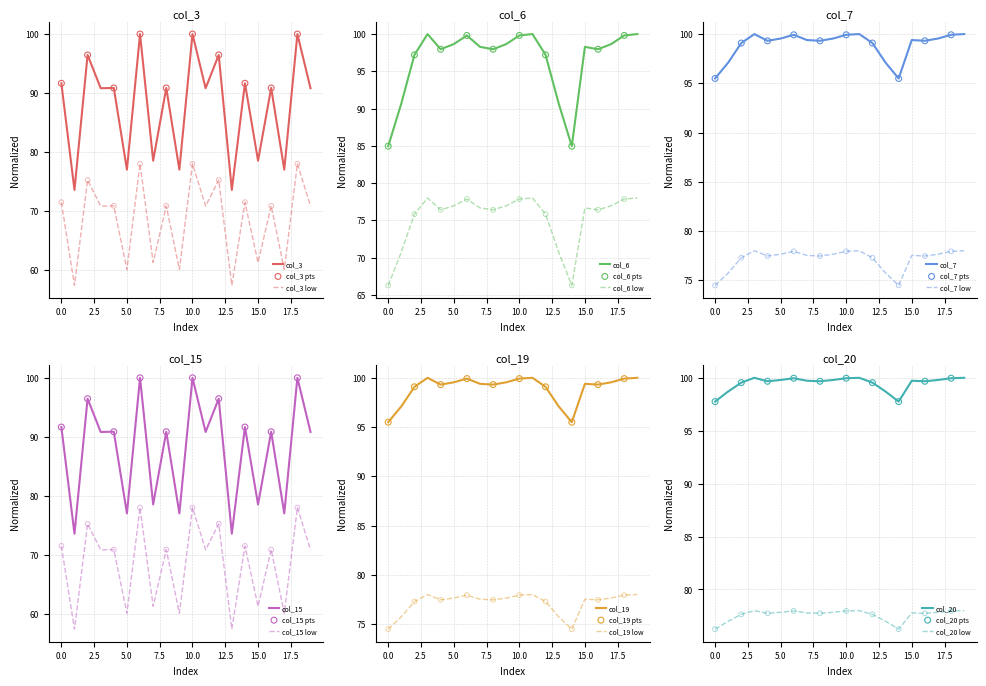

Which series contains the lowest Y value?

col_15